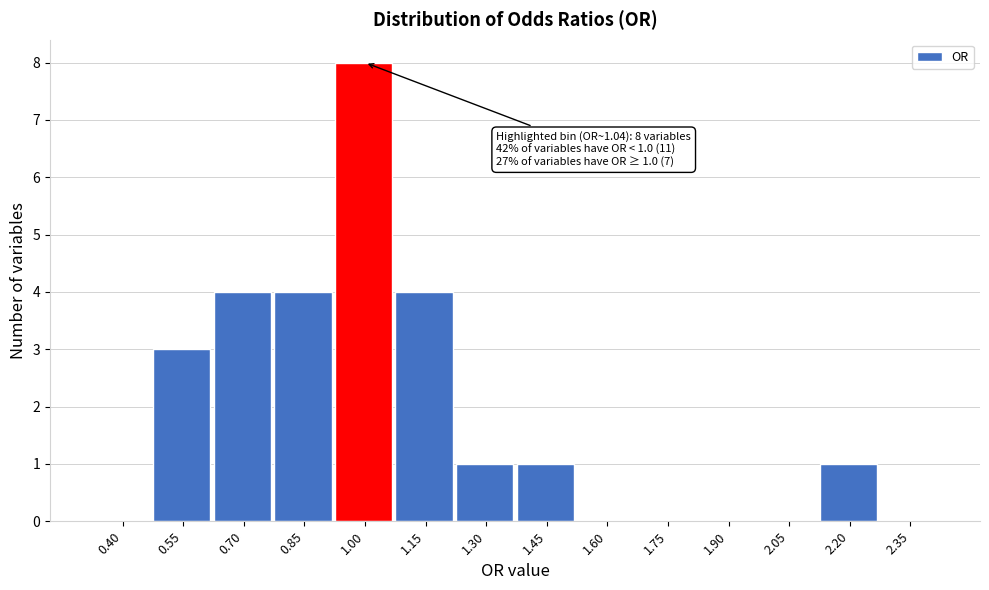

Reading right to left, extract all data points from this chart.

2.35=0	2.20=1	2.05=0	1.90=0	1.75=0	1.60=0	1.45=1	1.30=1	1.15=4	1.00=8	0.85=4	0.70=4	0.55=3	0.40=0